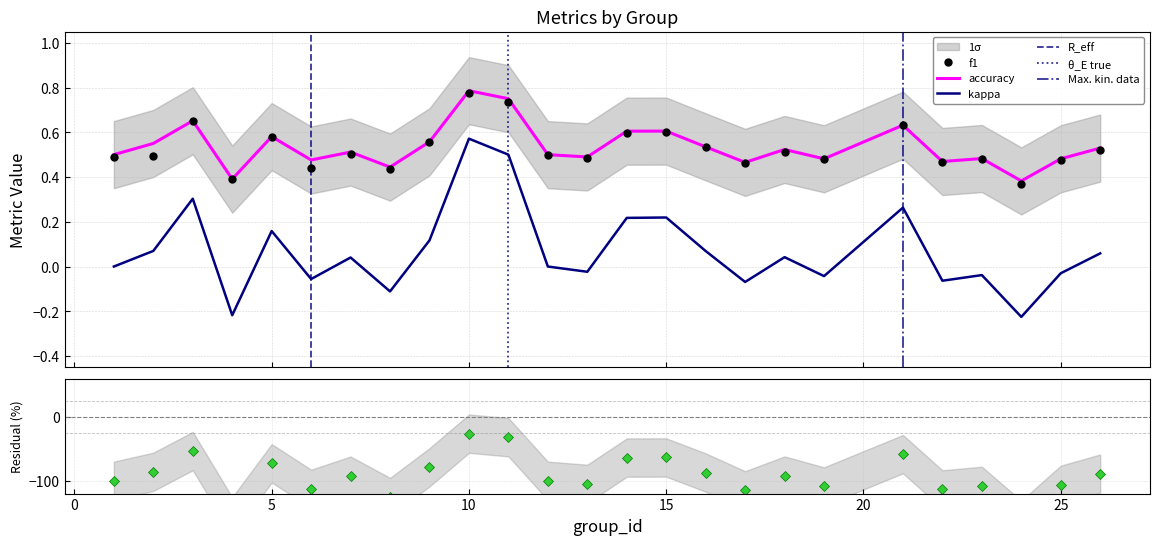

Reading left to right, extract all data points from this chart.

f1: 1=0.5	2=0.5	3=0.7	4=0.4	5=0.6	6=0.4	7=0.5	8=0.4	9=0.6	10=0.8	11=0.7	12=0.5	13=0.5	14=0.6	15=0.6	16=0.5	17=0.5	18=0.5	19=0.5	21=0.6	22=0.5	23=0.5	24=0.4	25=0.5	26=0.5
kappa: 1=0.0	2=0.1	3=0.3	4=-0.2	5=0.2	6=-0.1	7=0.0	8=-0.1	9=0.1	10=0.6	11=0.5	12=0.0	13=-0.0	14=0.2	15=0.2	16=0.1	17=-0.1	18=0.0	19=-0.0	21=0.3	22=-0.1	23=-0.0	24=-0.2	25=-0.0	26=0.1
accuracy: 1=0.5	2=0.6	3=0.7	4=0.4	5=0.6	6=0.5	7=0.5	8=0.4	9=0.6	10=0.8	11=0.8	12=0.5	13=0.5	14=0.6	15=0.6	16=0.5	17=0.5	18=0.5	19=0.5	21=0.6	22=0.5	23=0.5	24=0.4	25=0.5	26=0.5